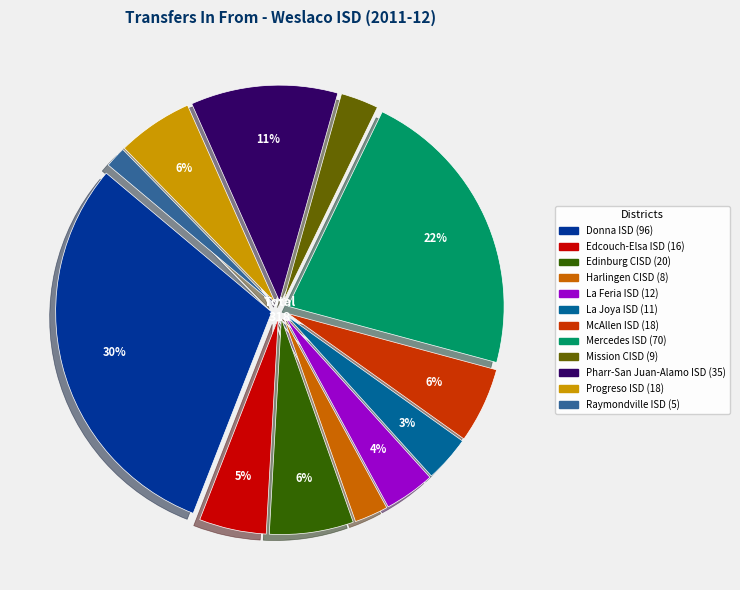

What percentage is the Harlingen CISD slice, to the nearest percent?

3%